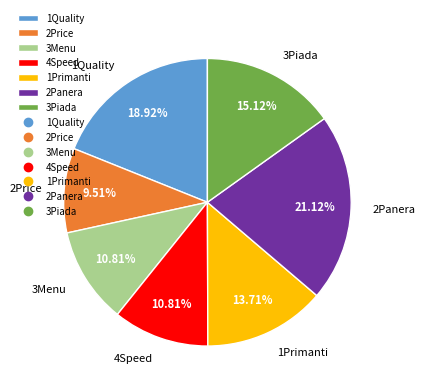

True or false: 1Quality accounts for 5% of the total.

False